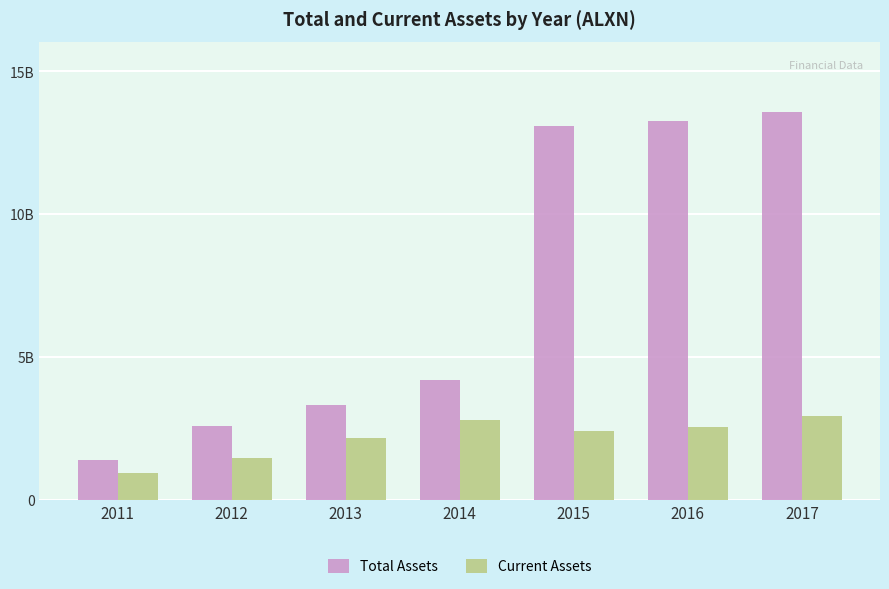

What is the difference between the second highest and minimum values in the Total Assets series?

11.9